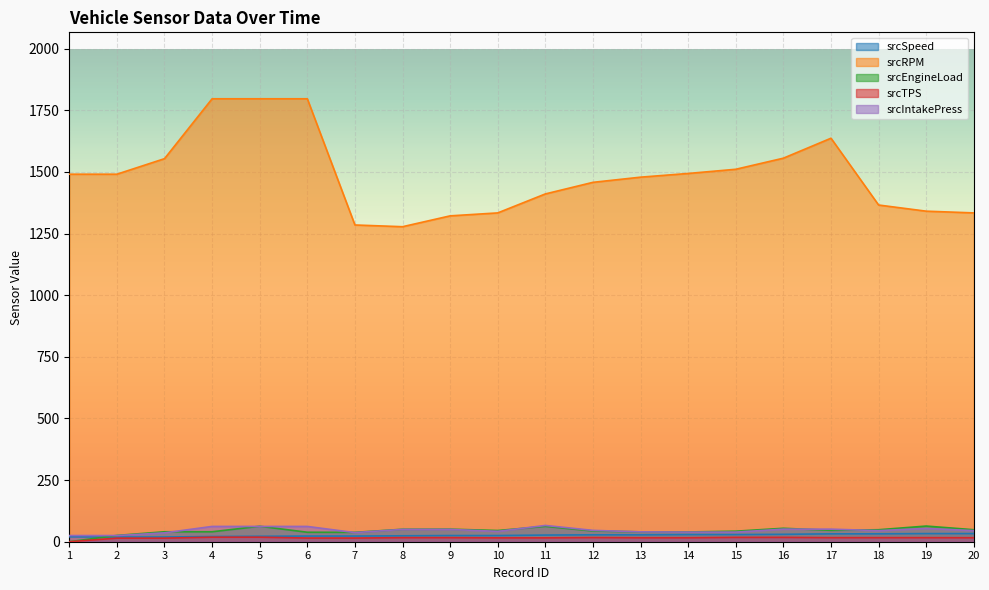

What is the value of the srcEngineLoad point at the 15th from the left?

42.7